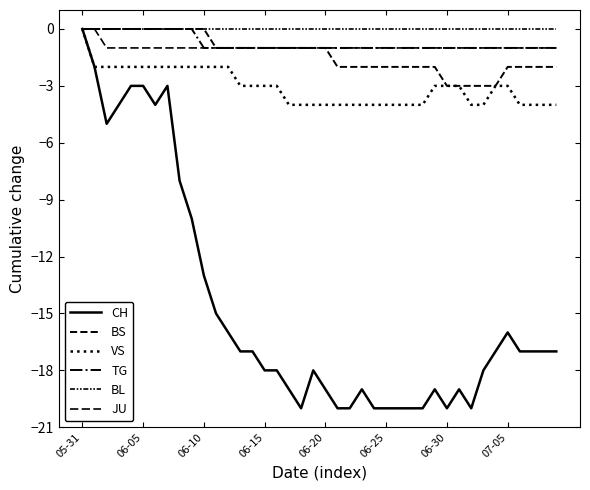

True or false: BS and TG cross at least once.

False